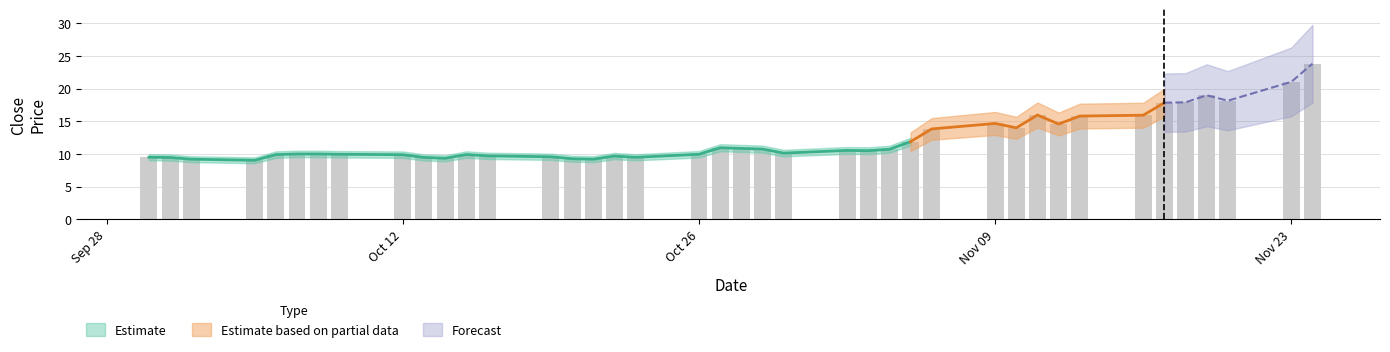

Which label corresponds to the largest value in the chart?

2020-11-24